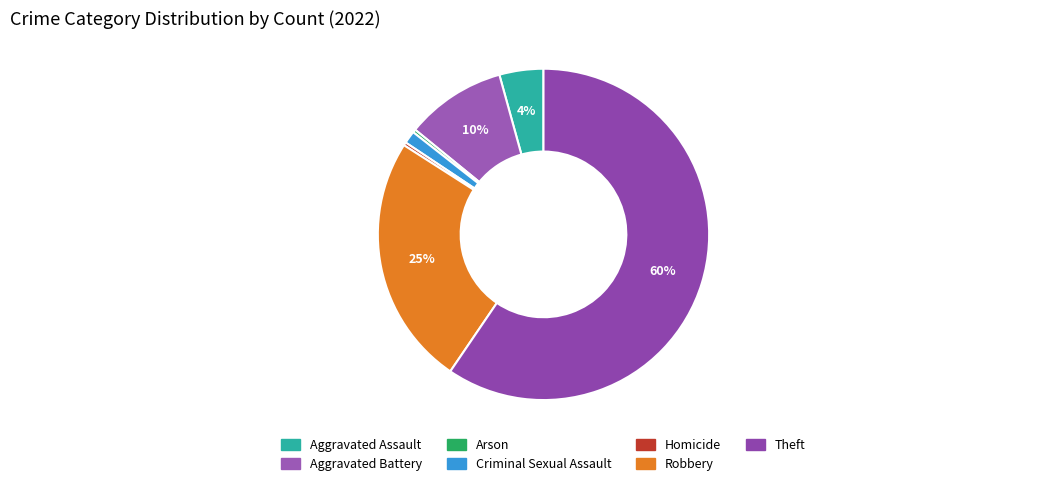

Count the number of slices in the pie.

7